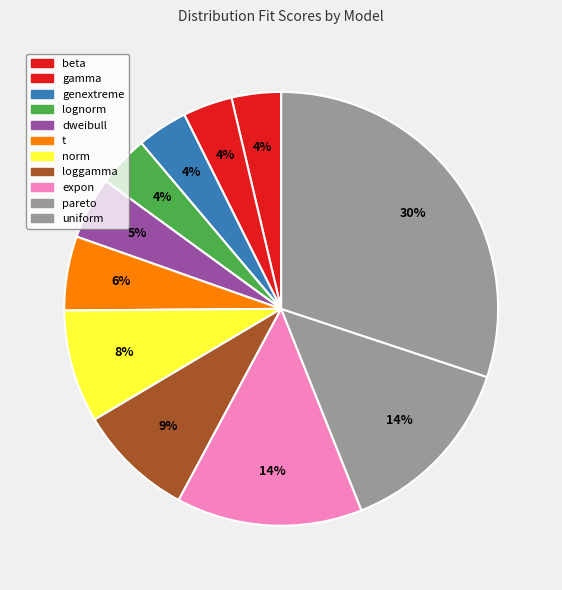

What is the total percentage of pareto and beta?

17.6%